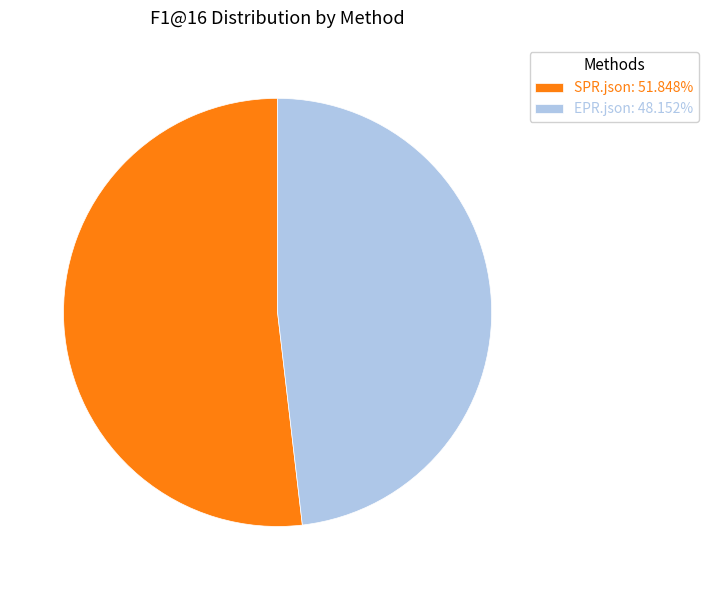

Is there a majority slice in this chart?

Yes